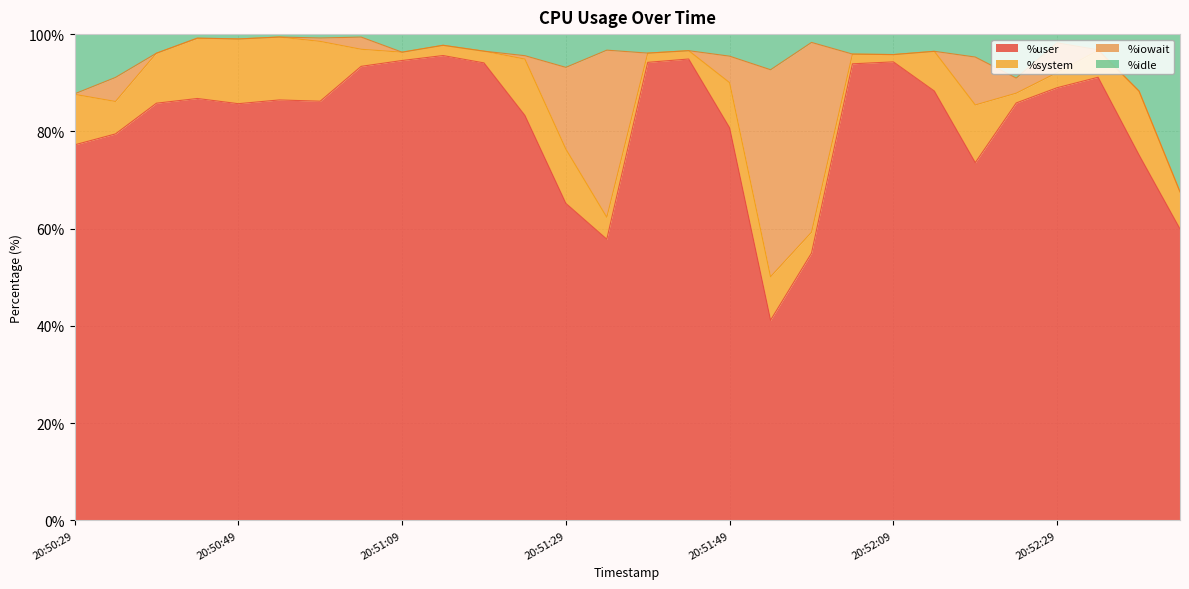

What is the sum of the %user values at 20:51:14 and 20:51:29?

160.8